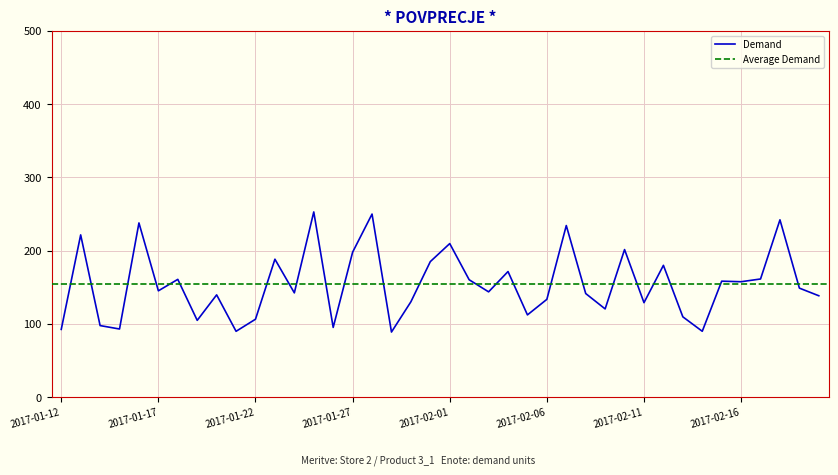

Where does the data first go above 145?

2017-01-13